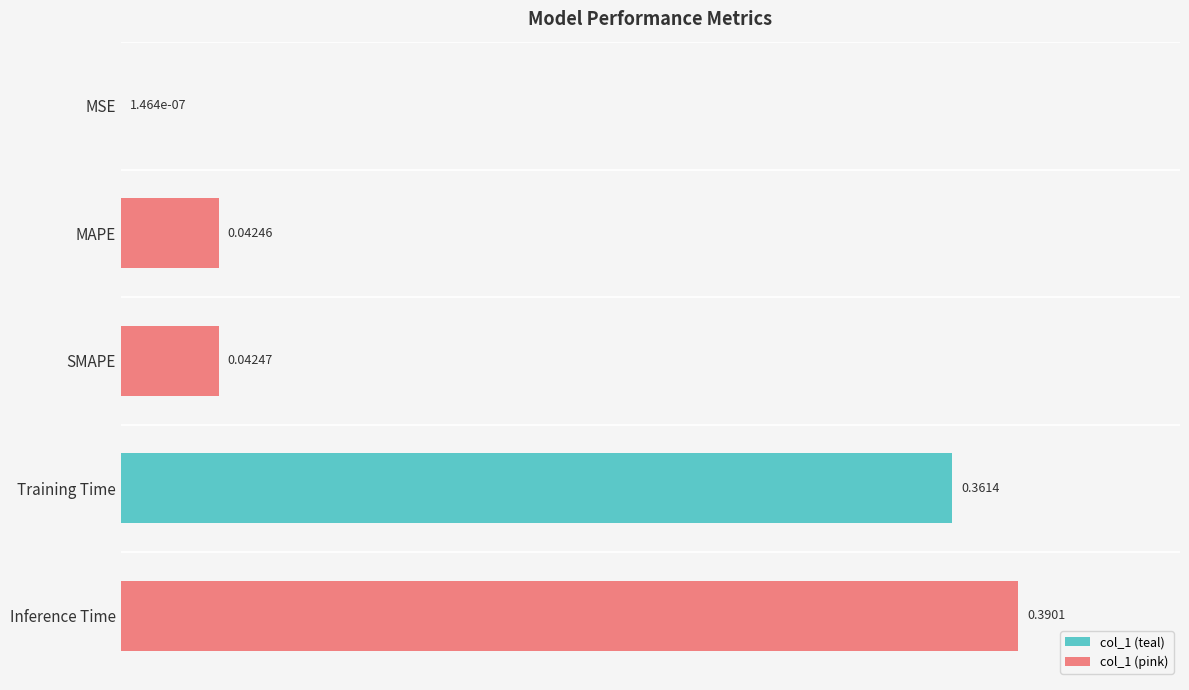

Which label corresponds to the largest value in the chart?

Inference Time